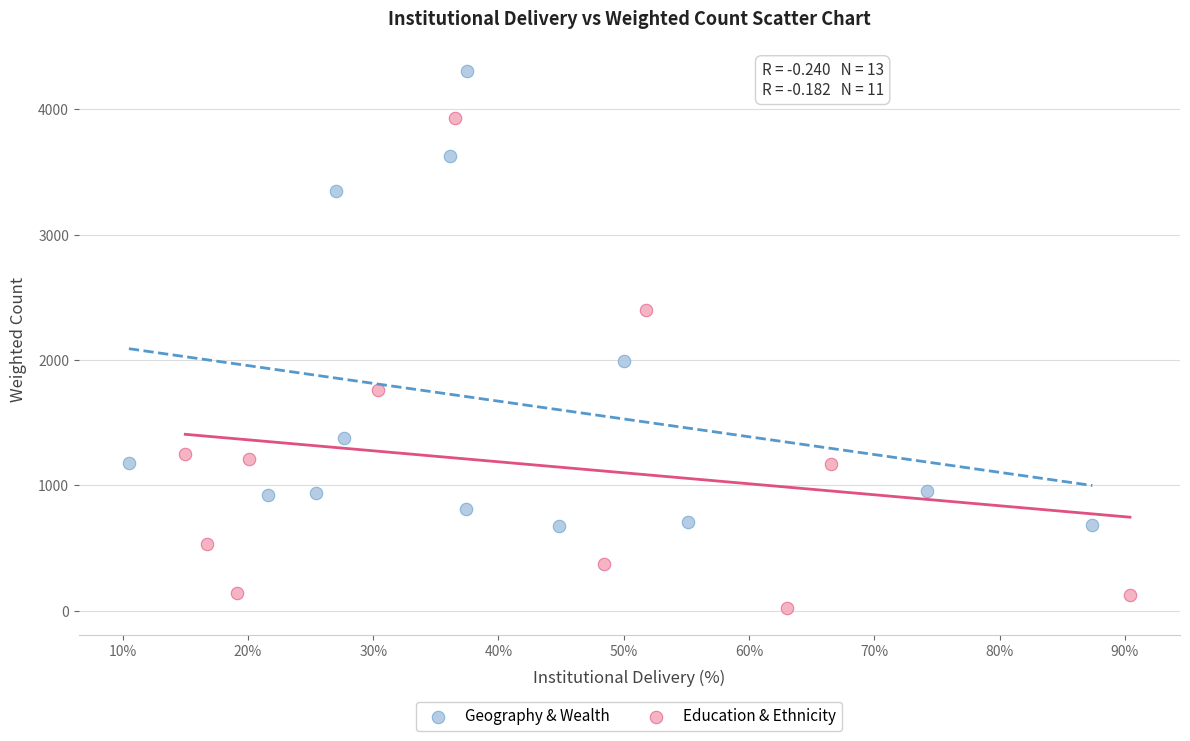

Which series has the widest spread of Y values?

Education & Ethnicity